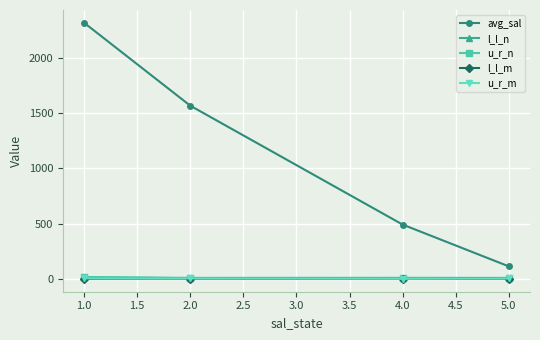

What is the maximum value shown in the chart?

2313.5